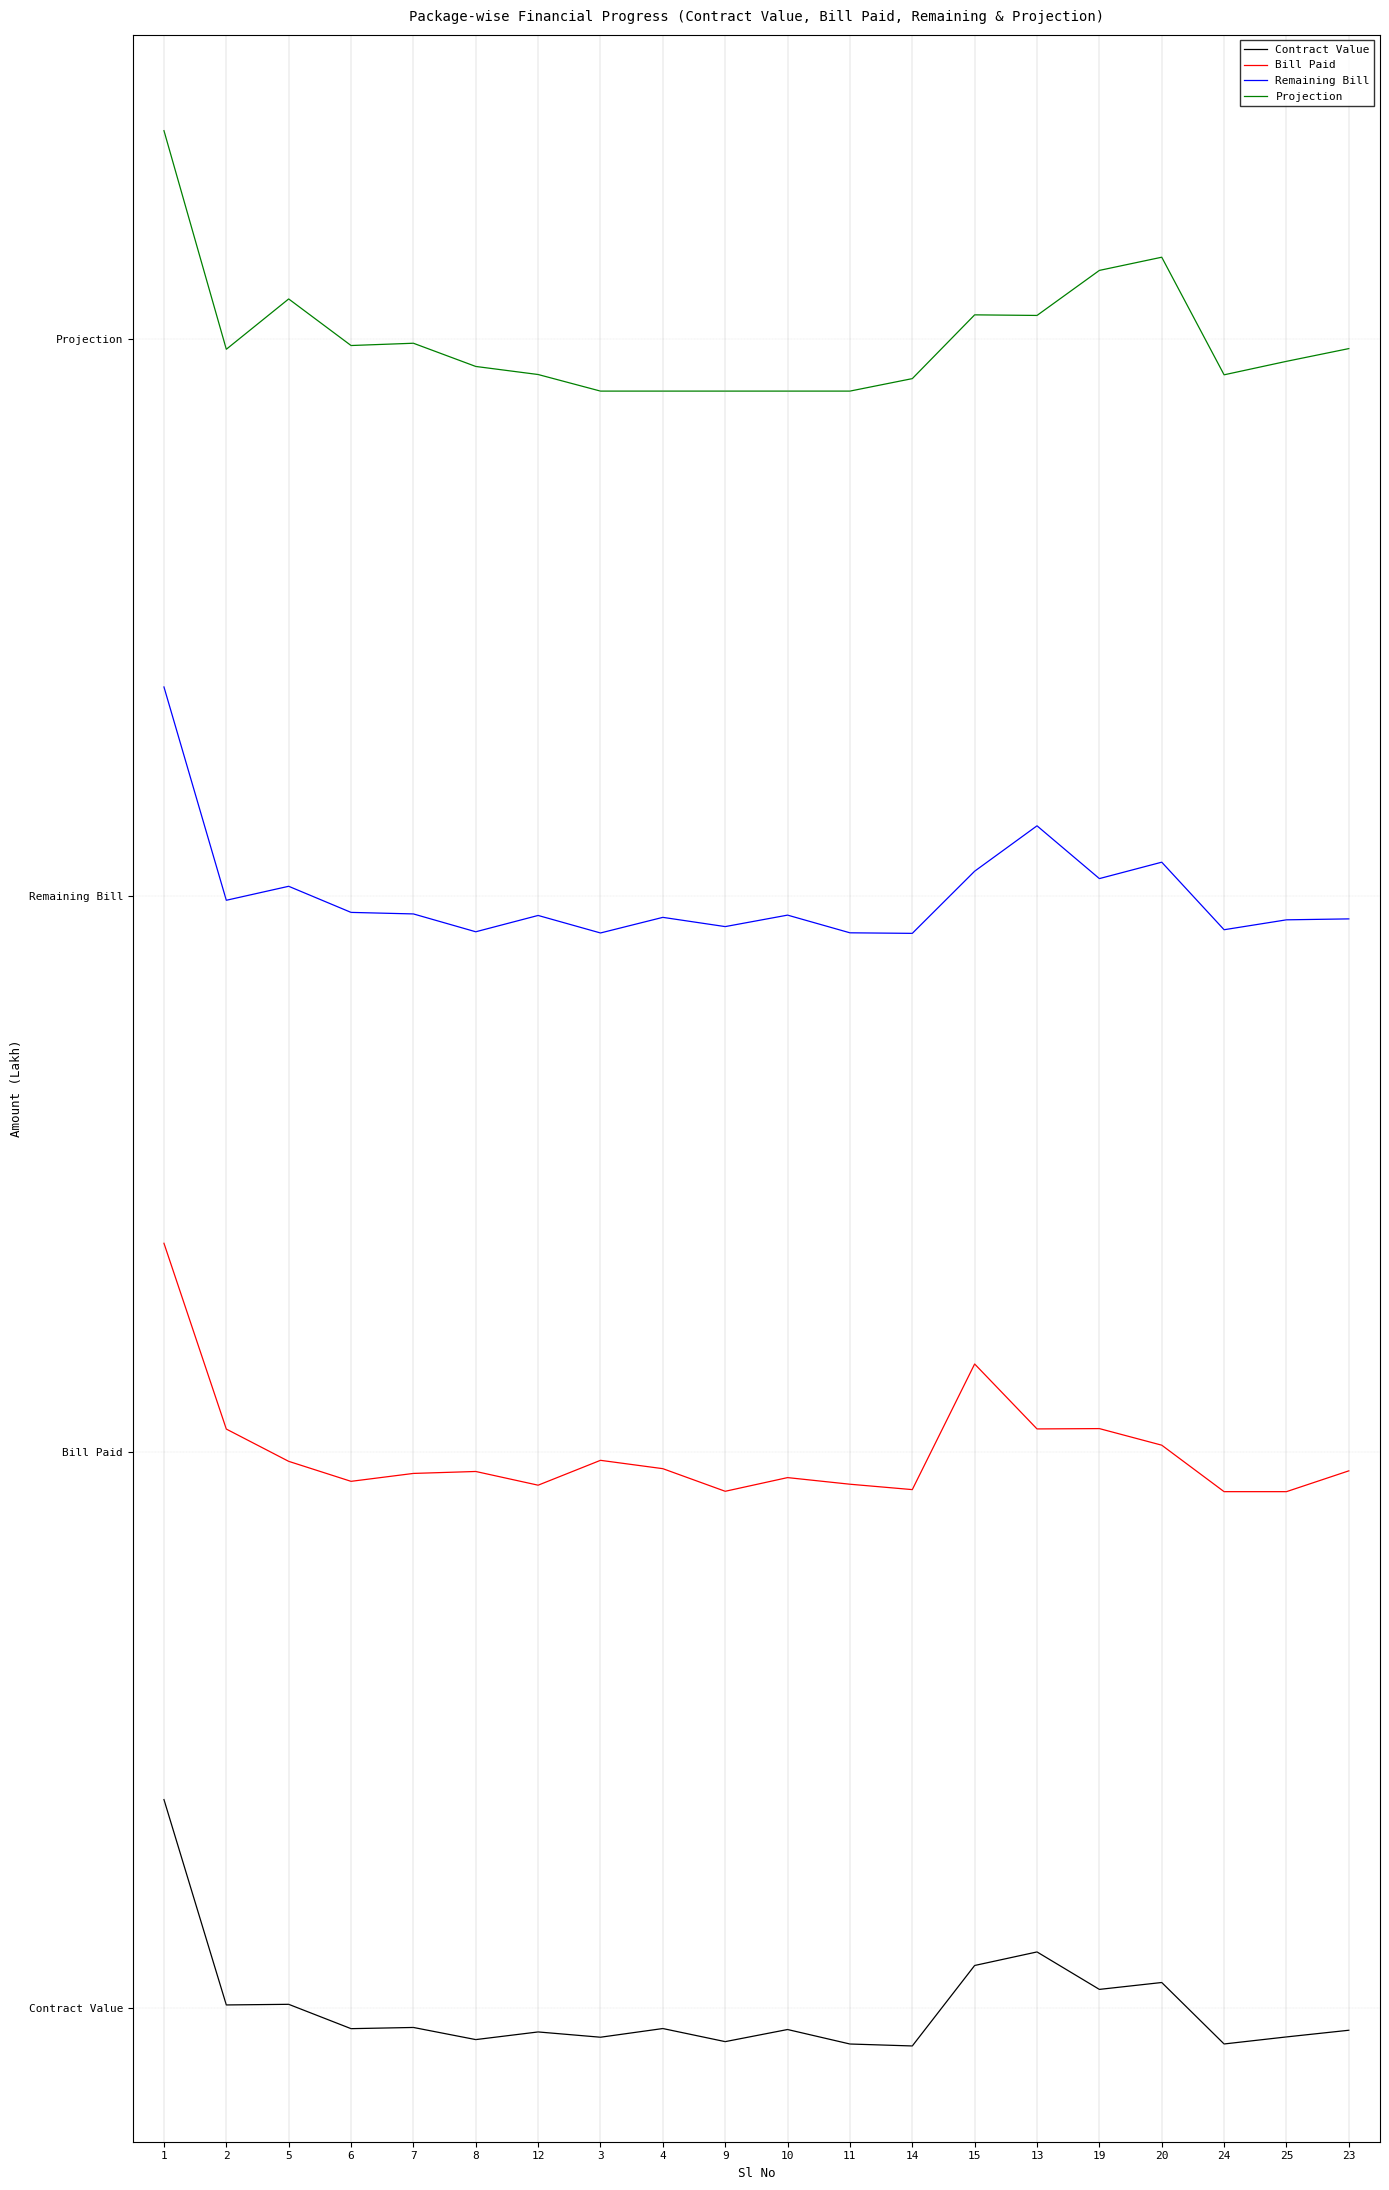

True or false: Bill Paid has a value of 74.3 at 24.

True